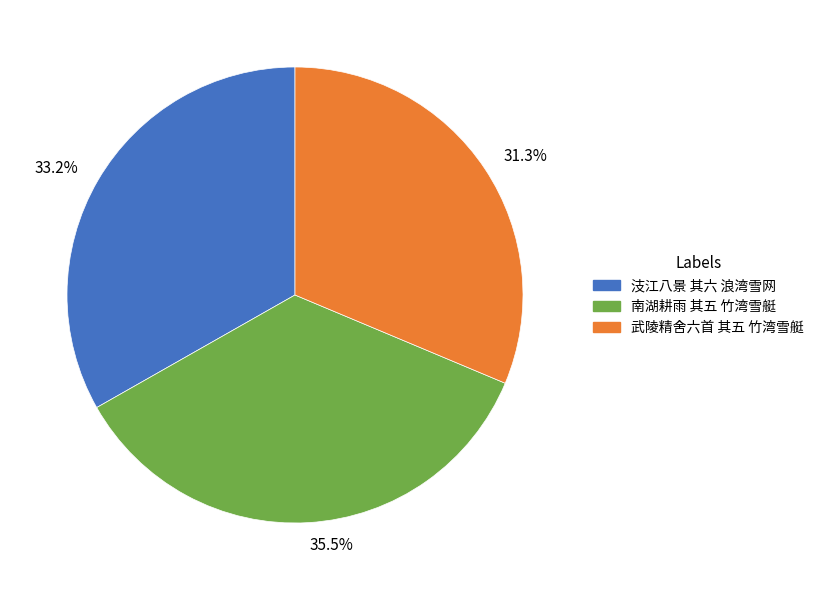

To the nearest percent, what is the average slice percentage?

33%